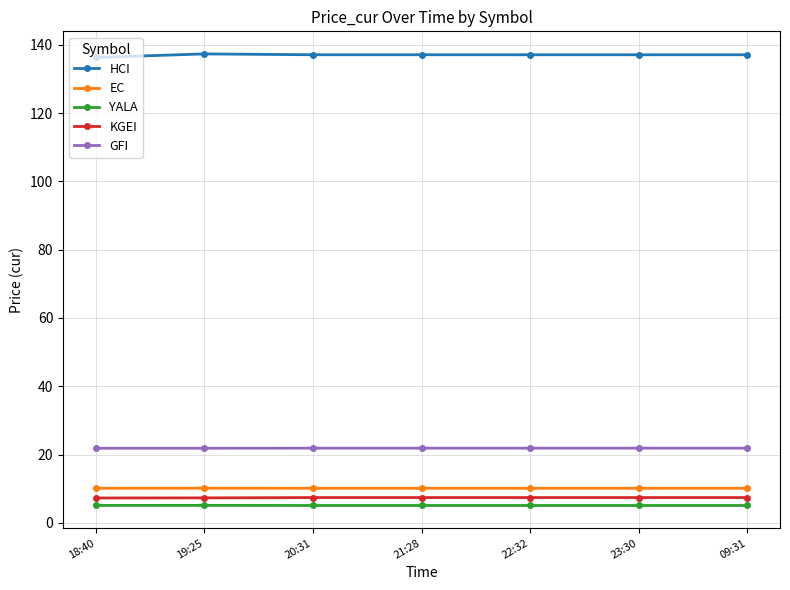

What are all the series names shown in the legend?

HCI, EC, YALA, KGEI, GFI